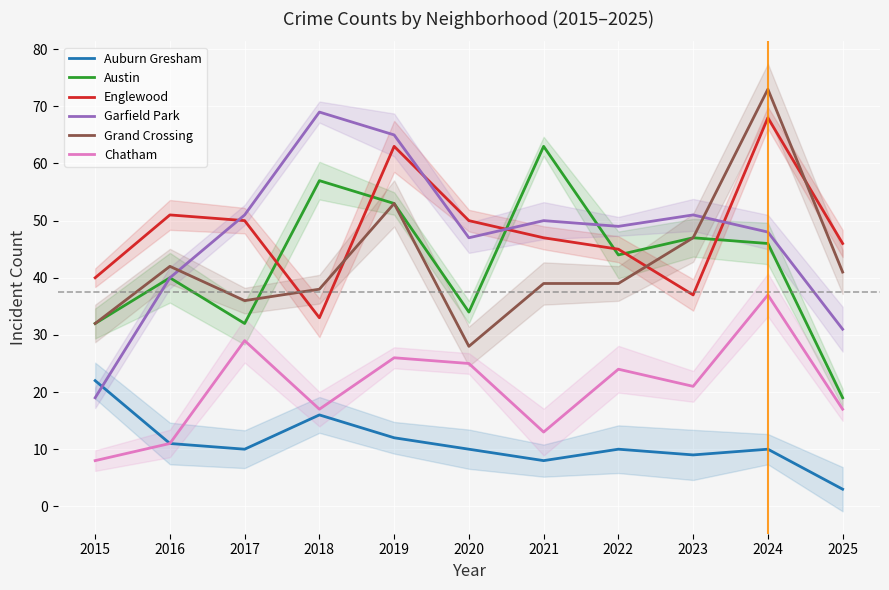

True or false: Garfield Park and Austin intersect in this chart.

True